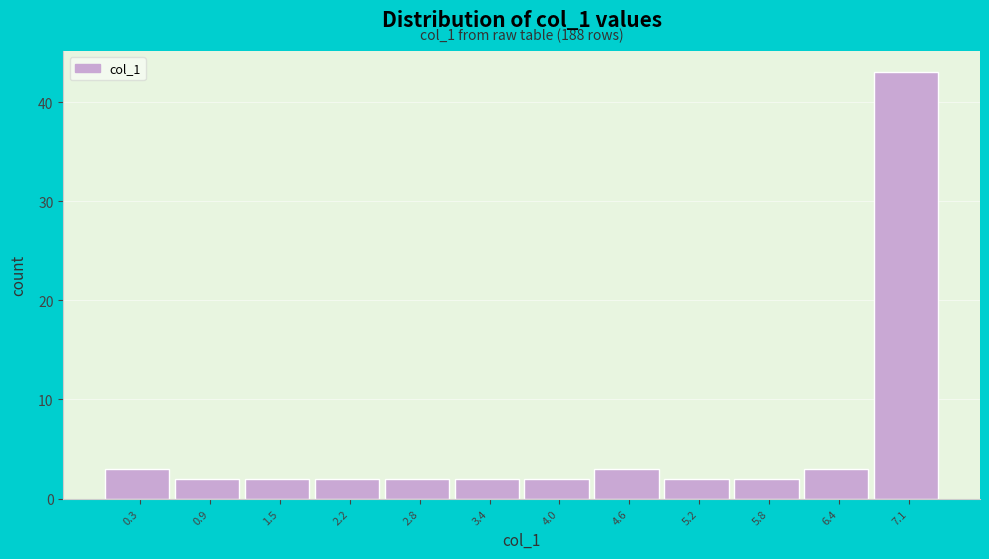

Which range on the x-axis has the tallest bar?

6.8 to 7.4